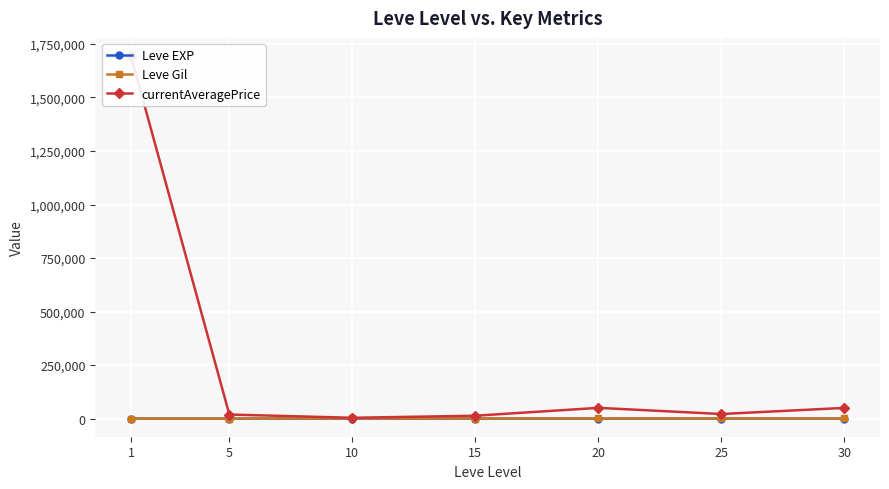

What is the difference between the highest and lowest values at 30?

49868.2